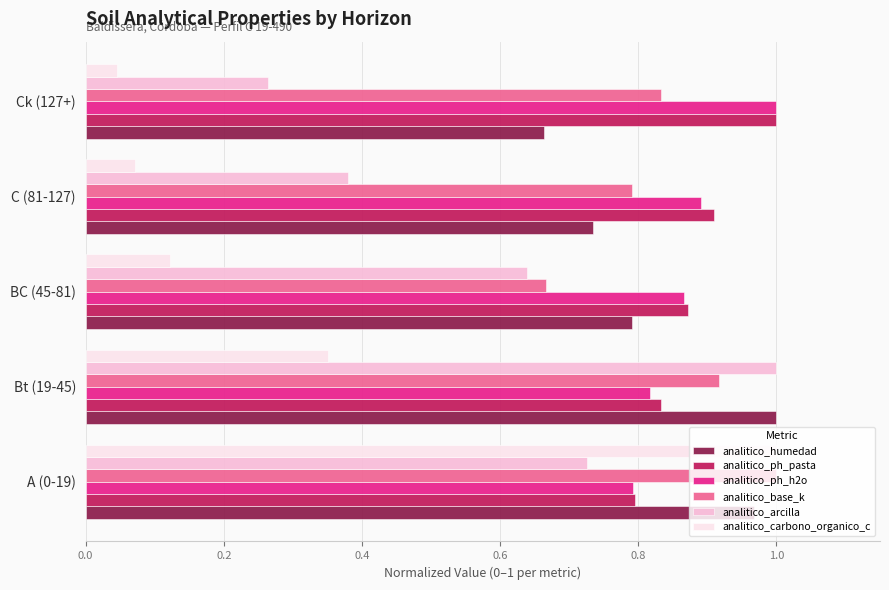

Is the value of analitico_carbono_organico_c at A (0-19) greater than the value of analitico_base_k at BC (45-81)?

Yes